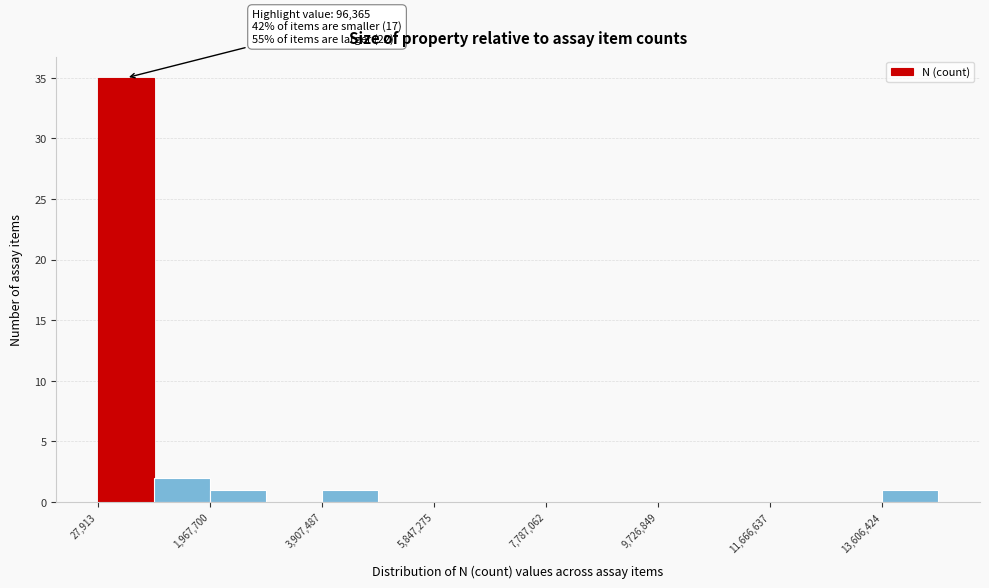

Which range on the x-axis has the tallest bar?

0 to 1000000